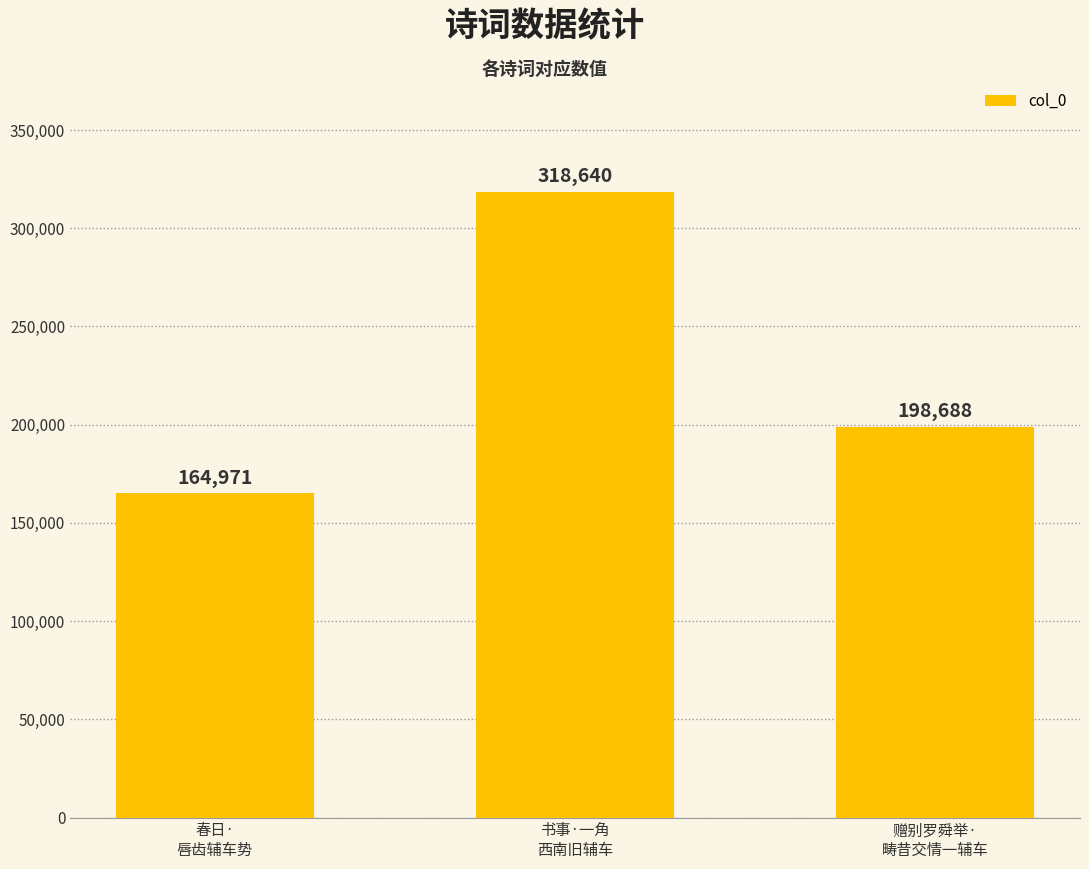

Which label corresponds to the smallest value in the chart?

春日·
唇齿辅车势